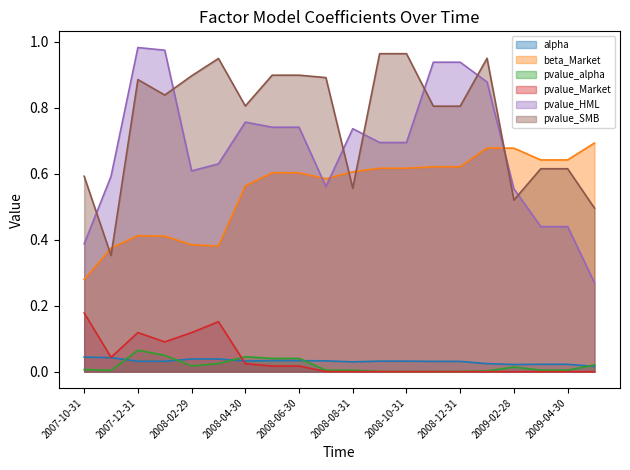

Which category has the lowest value in the pvalue_alpha series?

2008-11-30